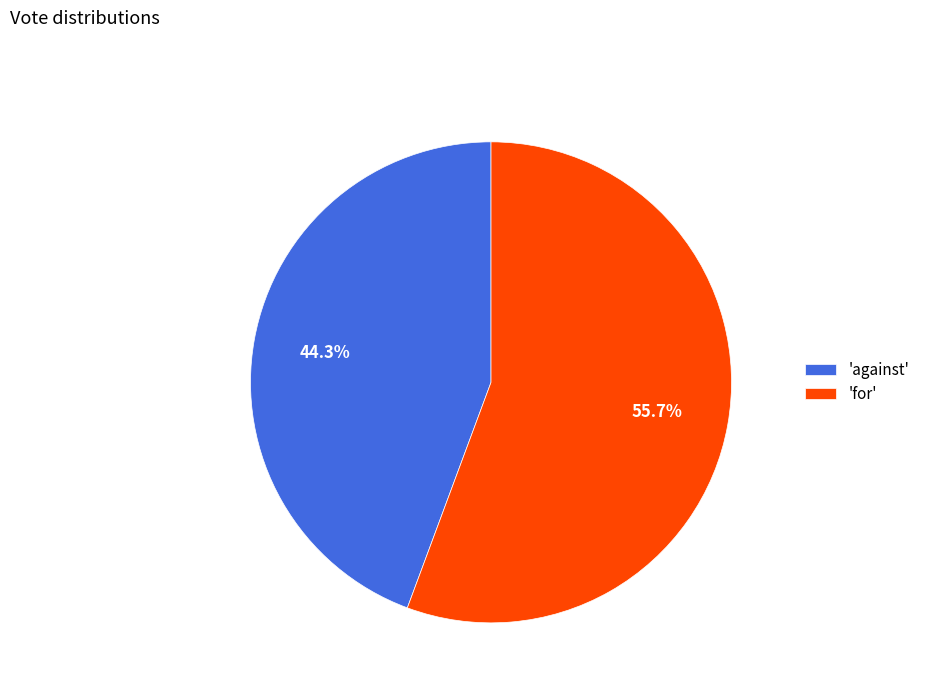

Which has a higher value, 'against' or 'for'?

'for'